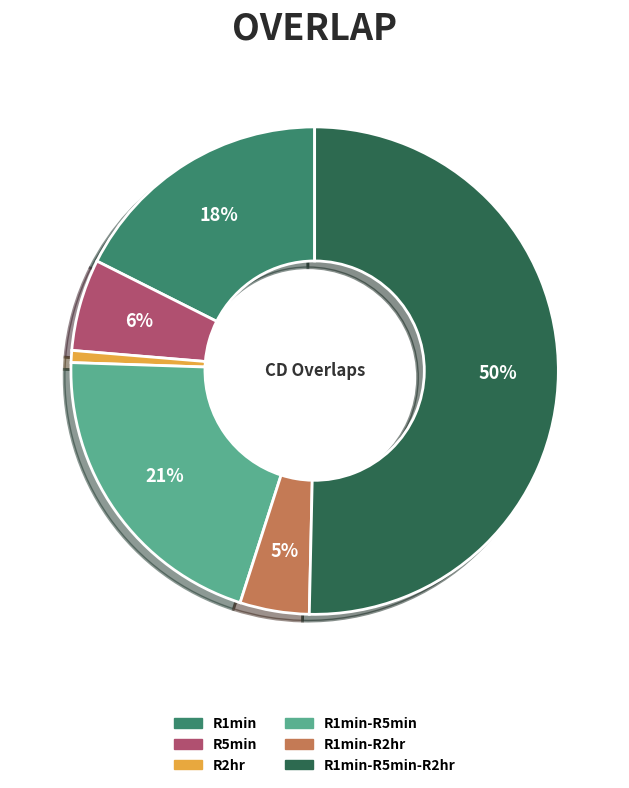

How many segments does this pie chart have?

6